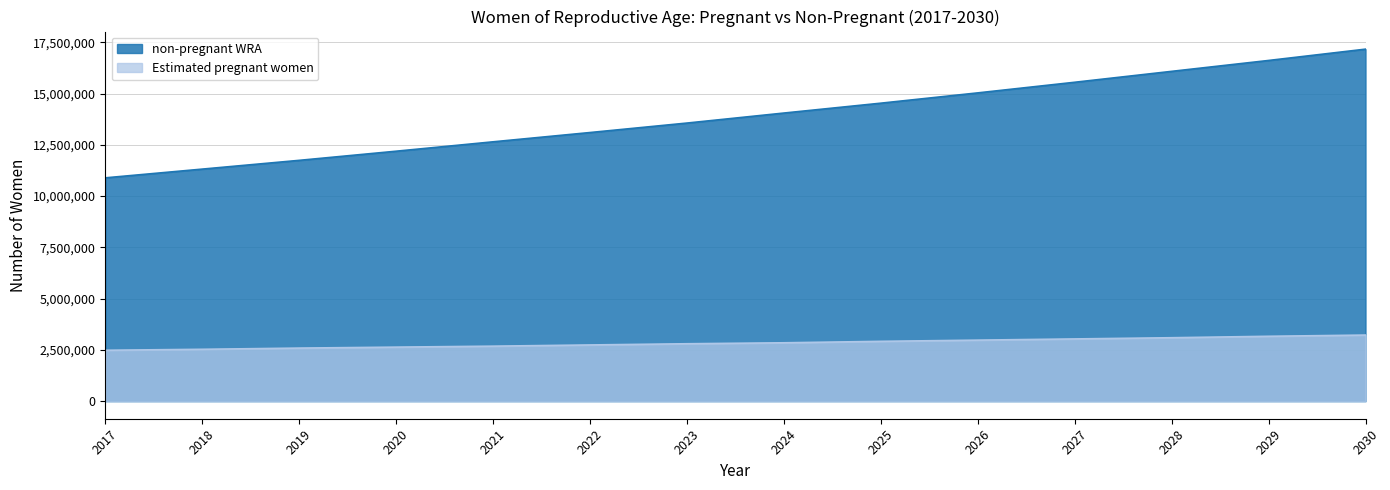

How many series are shown in this chart?

2